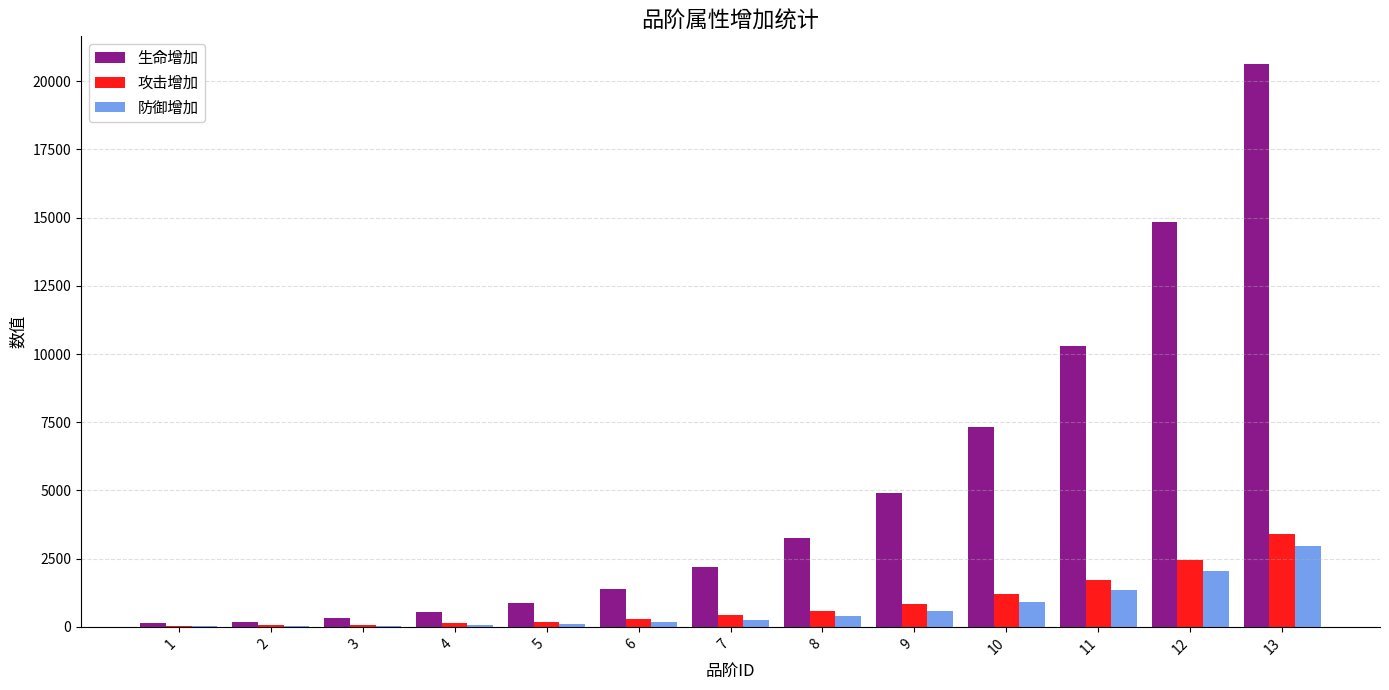

Count the number of categories in the chart.

13